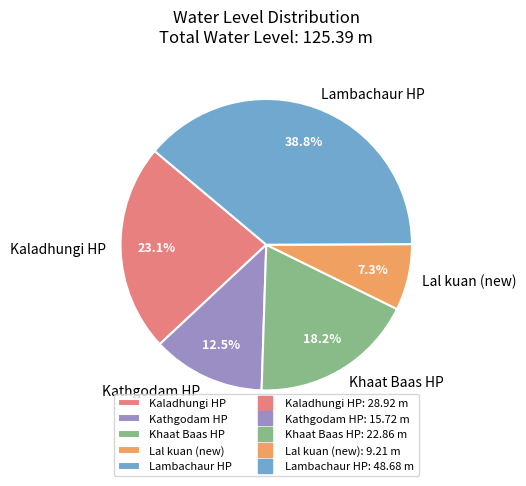

How many slices are in this pie chart?

5